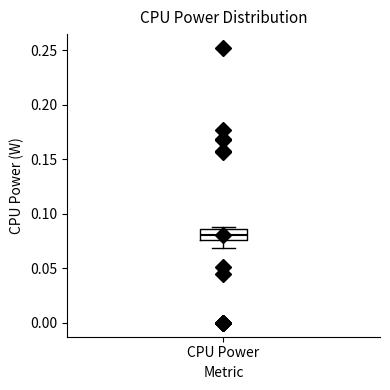

Transcribe this box plot: give where the median line is, the range the box spans, and where the two whiskers end, as read against the y-axis. The values are not printed on the chart, so give them approximately, as read against the axis.

median 0.080, box 0.075 to 0.085, whiskers 0.070 to 0.090